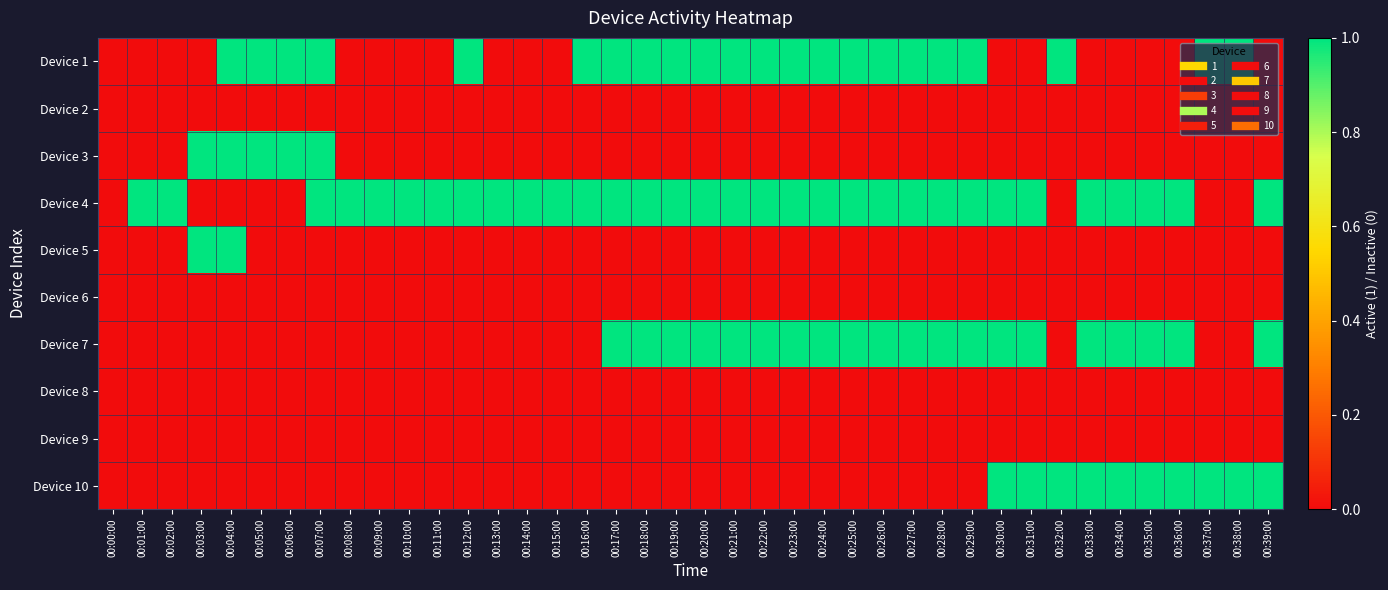

Reading right to left, extract all data points from this chart.

Device 1: 00:39:00=0	00:38:00=1	00:37:00=1	00:36:00=0	00:35:00=0	00:34:00=0	00:33:00=0	00:32:00=1	00:31:00=0	00:30:00=0	00:29:00=1	00:28:00=1	00:27:00=1	00:26:00=1	00:25:00=1	00:24:00=1	00:23:00=1	00:22:00=1	00:21:00=1	00:20:00=1	00:19:00=1	00:18:00=1	00:17:00=1	00:16:00=1	00:15:00=0	00:14:00=0	00:13:00=0	00:12:00=1	00:11:00=0	00:10:00=0	00:09:00=0	00:08:00=0	00:07:00=1	00:06:00=1	00:05:00=1	00:04:00=1	00:03:00=0	00:02:00=0	00:01:00=0	00:00:00=0
Device 2: 00:39:00=0	00:38:00=0	00:37:00=0	00:36:00=0	00:35:00=0	00:34:00=0	00:33:00=0	00:32:00=0	00:31:00=0	00:30:00=0	00:29:00=0	00:28:00=0	00:27:00=0	00:26:00=0	00:25:00=0	00:24:00=0	00:23:00=0	00:22:00=0	00:21:00=0	00:20:00=0	00:19:00=0	00:18:00=0	00:17:00=0	00:16:00=0	00:15:00=0	00:14:00=0	00:13:00=0	00:12:00=0	00:11:00=0	00:10:00=0	00:09:00=0	00:08:00=0	00:07:00=0	00:06:00=0	00:05:00=0	00:04:00=0	00:03:00=0	00:02:00=0	00:01:00=0	00:00:00=0
Device 3: 00:39:00=0	00:38:00=0	00:37:00=0	00:36:00=0	00:35:00=0	00:34:00=0	00:33:00=0	00:32:00=0	00:31:00=0	00:30:00=0	00:29:00=0	00:28:00=0	00:27:00=0	00:26:00=0	00:25:00=0	00:24:00=0	00:23:00=0	00:22:00=0	00:21:00=0	00:20:00=0	00:19:00=0	00:18:00=0	00:17:00=0	00:16:00=0	00:15:00=0	00:14:00=0	00:13:00=0	00:12:00=0	00:11:00=0	00:10:00=0	00:09:00=0	00:08:00=0	00:07:00=1	00:06:00=1	00:05:00=1	00:04:00=1	00:03:00=1	00:02:00=0	00:01:00=0	00:00:00=0
Device 4: 00:39:00=1	00:38:00=0	00:37:00=0	00:36:00=1	00:35:00=1	00:34:00=1	00:33:00=1	00:32:00=0	00:31:00=1	00:30:00=1	00:29:00=1	00:28:00=1	00:27:00=1	00:26:00=1	00:25:00=1	00:24:00=1	00:23:00=1	00:22:00=1	00:21:00=1	00:20:00=1	00:19:00=1	00:18:00=1	00:17:00=1	00:16:00=1	00:15:00=1	00:14:00=1	00:13:00=1	00:12:00=1	00:11:00=1	00:10:00=1	00:09:00=1	00:08:00=1	00:07:00=1	00:06:00=0	00:05:00=0	00:04:00=0	00:03:00=0	00:02:00=1	00:01:00=1	00:00:00=0
Device 5: 00:39:00=0	00:38:00=0	00:37:00=0	00:36:00=0	00:35:00=0	00:34:00=0	00:33:00=0	00:32:00=0	00:31:00=0	00:30:00=0	00:29:00=0	00:28:00=0	00:27:00=0	00:26:00=0	00:25:00=0	00:24:00=0	00:23:00=0	00:22:00=0	00:21:00=0	00:20:00=0	00:19:00=0	00:18:00=0	00:17:00=0	00:16:00=0	00:15:00=0	00:14:00=0	00:13:00=0	00:12:00=0	00:11:00=0	00:10:00=0	00:09:00=0	00:08:00=0	00:07:00=0	00:06:00=0	00:05:00=0	00:04:00=1	00:03:00=1	00:02:00=0	00:01:00=0	00:00:00=0
Device 6: 00:39:00=0	00:38:00=0	00:37:00=0	00:36:00=0	00:35:00=0	00:34:00=0	00:33:00=0	00:32:00=0	00:31:00=0	00:30:00=0	00:29:00=0	00:28:00=0	00:27:00=0	00:26:00=0	00:25:00=0	00:24:00=0	00:23:00=0	00:22:00=0	00:21:00=0	00:20:00=0	00:19:00=0	00:18:00=0	00:17:00=0	00:16:00=0	00:15:00=0	00:14:00=0	00:13:00=0	00:12:00=0	00:11:00=0	00:10:00=0	00:09:00=0	00:08:00=0	00:07:00=0	00:06:00=0	00:05:00=0	00:04:00=0	00:03:00=0	00:02:00=0	00:01:00=0	00:00:00=0
Device 7: 00:39:00=1	00:38:00=0	00:37:00=0	00:36:00=1	00:35:00=1	00:34:00=1	00:33:00=1	00:32:00=0	00:31:00=1	00:30:00=1	00:29:00=1	00:28:00=1	00:27:00=1	00:26:00=1	00:25:00=1	00:24:00=1	00:23:00=1	00:22:00=1	00:21:00=1	00:20:00=1	00:19:00=1	00:18:00=1	00:17:00=1	00:16:00=0	00:15:00=0	00:14:00=0	00:13:00=0	00:12:00=0	00:11:00=0	00:10:00=0	00:09:00=0	00:08:00=0	00:07:00=0	00:06:00=0	00:05:00=0	00:04:00=0	00:03:00=0	00:02:00=0	00:01:00=0	00:00:00=0
Device 8: 00:39:00=0	00:38:00=0	00:37:00=0	00:36:00=0	00:35:00=0	00:34:00=0	00:33:00=0	00:32:00=0	00:31:00=0	00:30:00=0	00:29:00=0	00:28:00=0	00:27:00=0	00:26:00=0	00:25:00=0	00:24:00=0	00:23:00=0	00:22:00=0	00:21:00=0	00:20:00=0	00:19:00=0	00:18:00=0	00:17:00=0	00:16:00=0	00:15:00=0	00:14:00=0	00:13:00=0	00:12:00=0	00:11:00=0	00:10:00=0	00:09:00=0	00:08:00=0	00:07:00=0	00:06:00=0	00:05:00=0	00:04:00=0	00:03:00=0	00:02:00=0	00:01:00=0	00:00:00=0
Device 9: 00:39:00=0	00:38:00=0	00:37:00=0	00:36:00=0	00:35:00=0	00:34:00=0	00:33:00=0	00:32:00=0	00:31:00=0	00:30:00=0	00:29:00=0	00:28:00=0	00:27:00=0	00:26:00=0	00:25:00=0	00:24:00=0	00:23:00=0	00:22:00=0	00:21:00=0	00:20:00=0	00:19:00=0	00:18:00=0	00:17:00=0	00:16:00=0	00:15:00=0	00:14:00=0	00:13:00=0	00:12:00=0	00:11:00=0	00:10:00=0	00:09:00=0	00:08:00=0	00:07:00=0	00:06:00=0	00:05:00=0	00:04:00=0	00:03:00=0	00:02:00=0	00:01:00=0	00:00:00=0
Device 10: 00:39:00=1	00:38:00=1	00:37:00=1	00:36:00=1	00:35:00=1	00:34:00=1	00:33:00=1	00:32:00=1	00:31:00=1	00:30:00=1	00:29:00=0	00:28:00=0	00:27:00=0	00:26:00=0	00:25:00=0	00:24:00=0	00:23:00=0	00:22:00=0	00:21:00=0	00:20:00=0	00:19:00=0	00:18:00=0	00:17:00=0	00:16:00=0	00:15:00=0	00:14:00=0	00:13:00=0	00:12:00=0	00:11:00=0	00:10:00=0	00:09:00=0	00:08:00=0	00:07:00=0	00:06:00=0	00:05:00=0	00:04:00=0	00:03:00=0	00:02:00=0	00:01:00=0	00:00:00=0